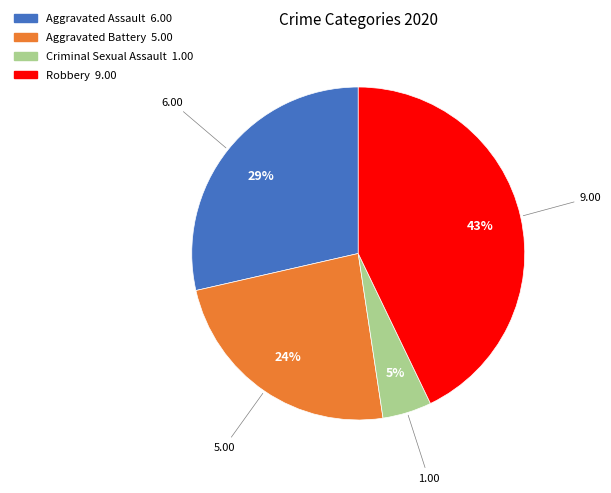

Is there any slice that represents more than half of the pie?

No